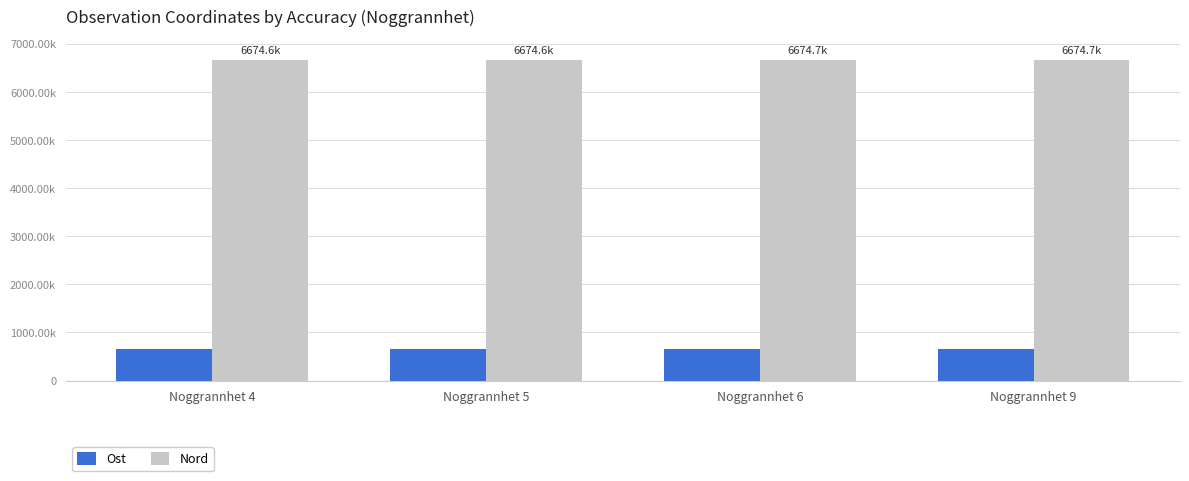

Which label corresponds to the smallest value in the chart?

Noggrannhet 4